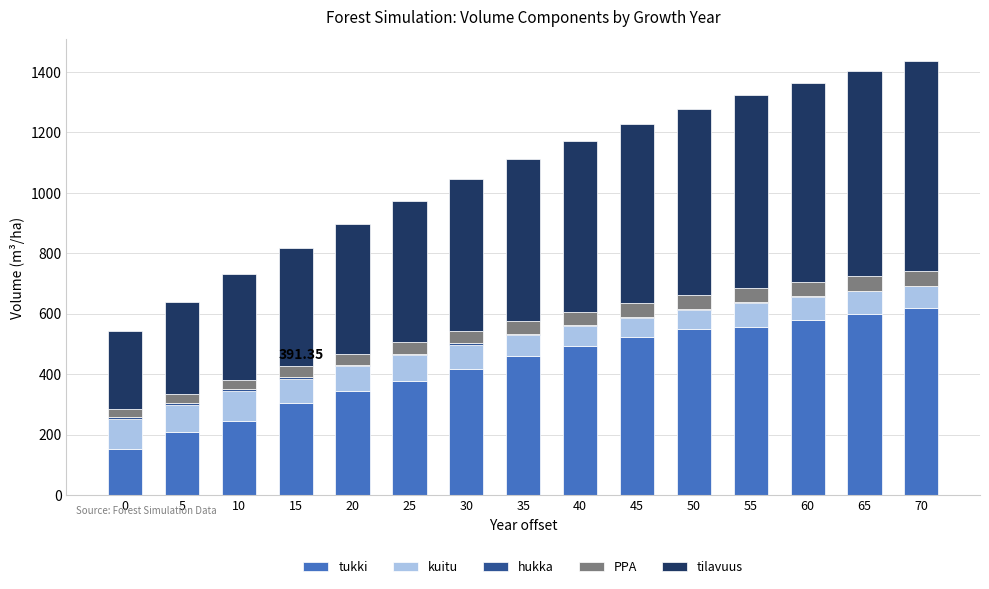

How many distinct data groups are displayed?

5